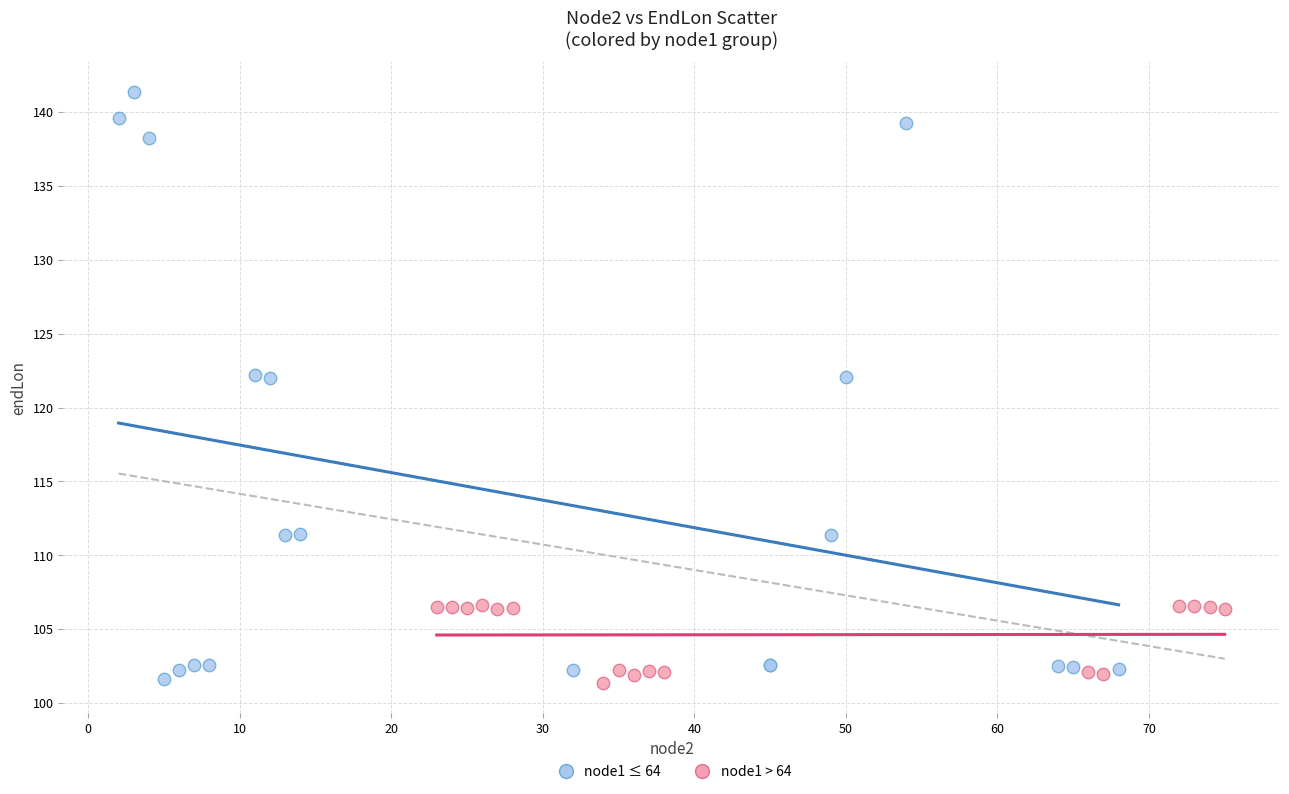

Which series has the largest Y range (max minus min)?

node1 ≤ 64